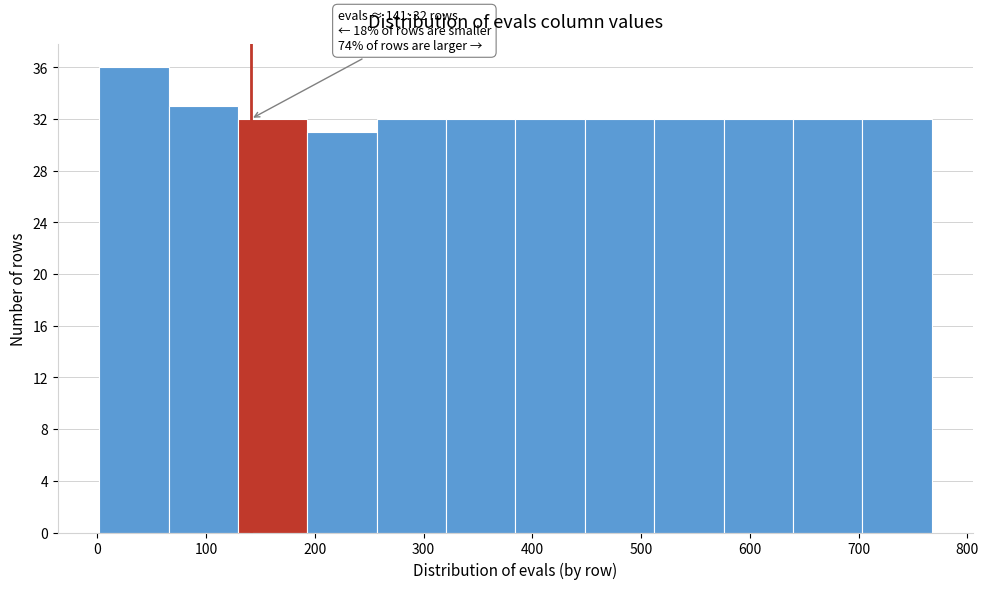

Which range on the x-axis has the tallest bar?

0 to 70